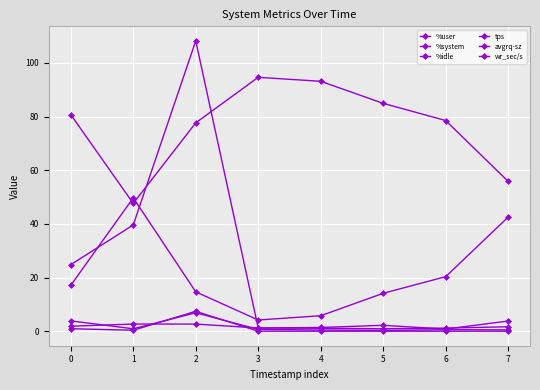

At how many categories does at least one series exceed 95?

1